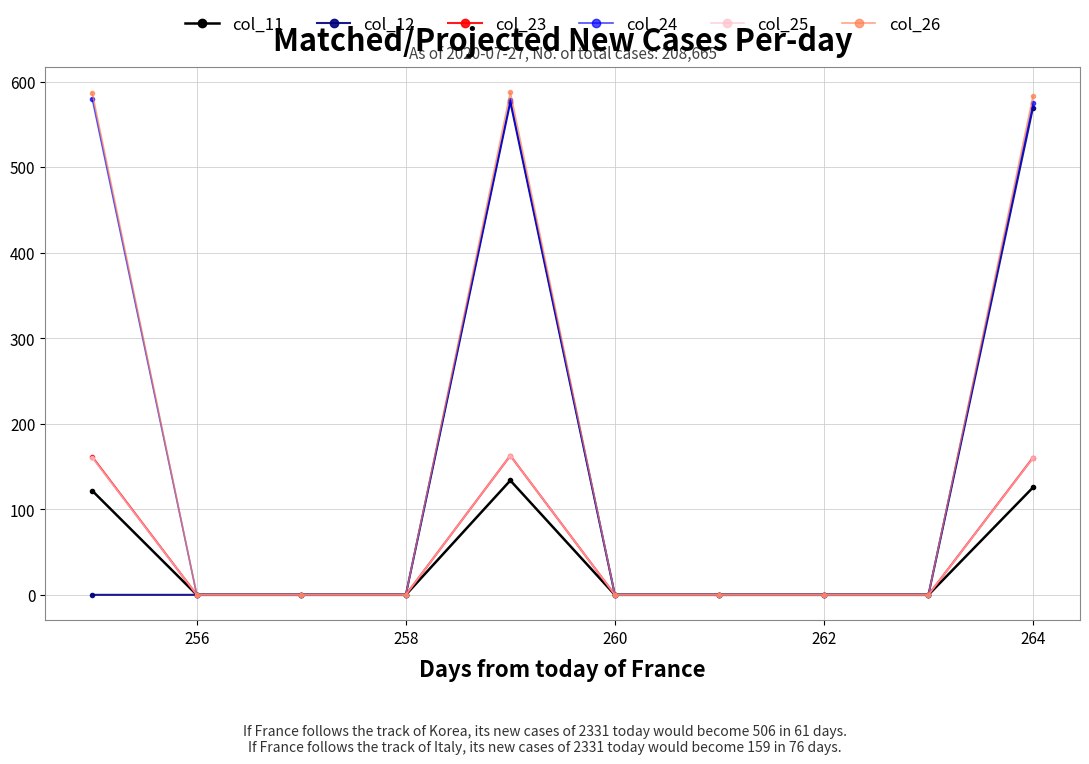

At how many categories does at least one series exceed 453?

3